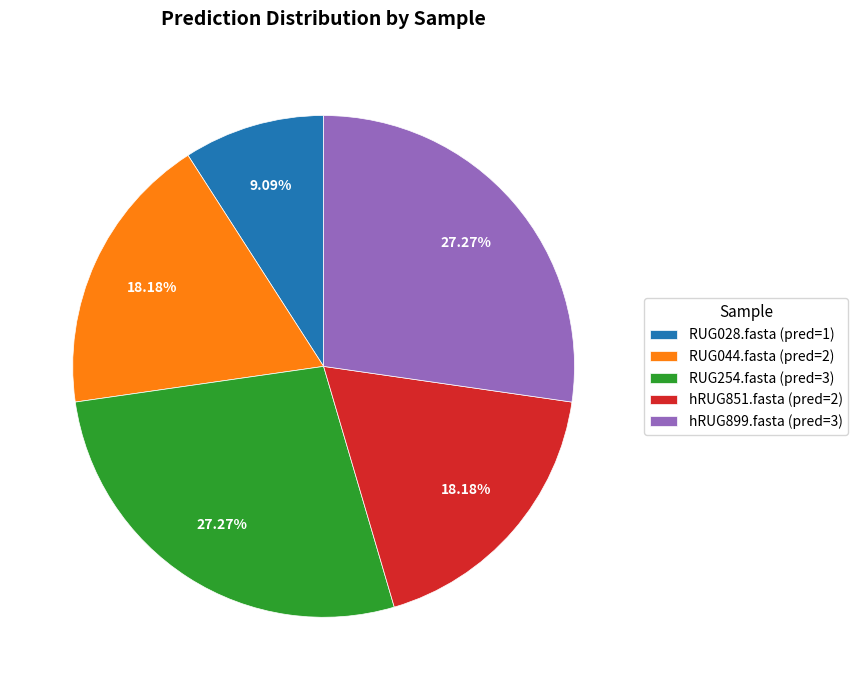

True or false: RUG254.fasta accounts for 38% of the total.

False